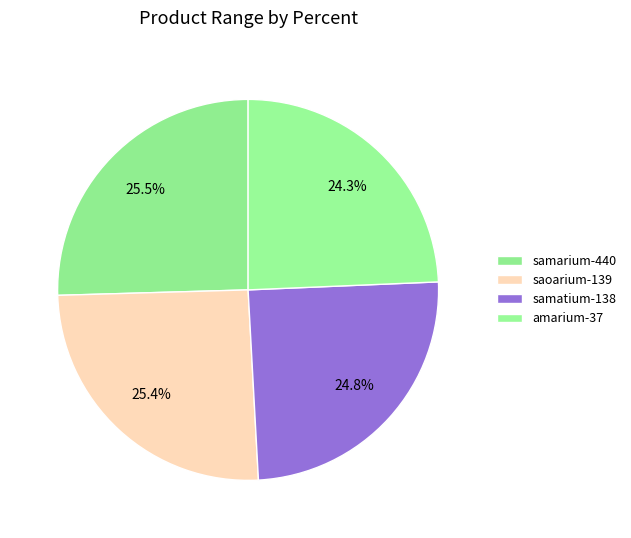

To the nearest percent, what percentage of the pie is saoarium-139?

25%